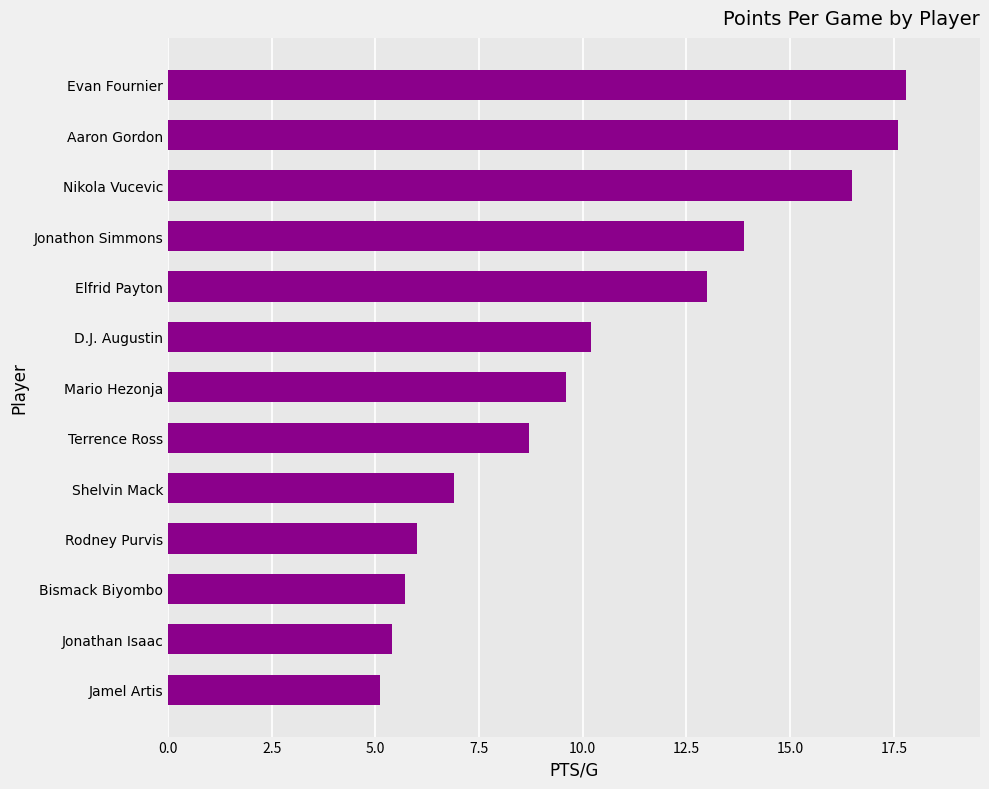

What is the ratio of the value at Aaron Gordon to the value at Jamel Artis?

3.5